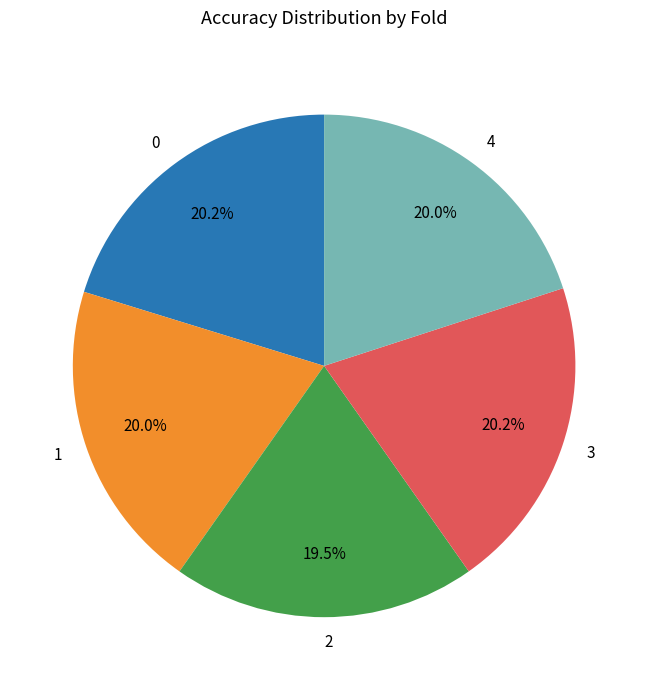

To the nearest percent, what portion does 3 represent?

20%